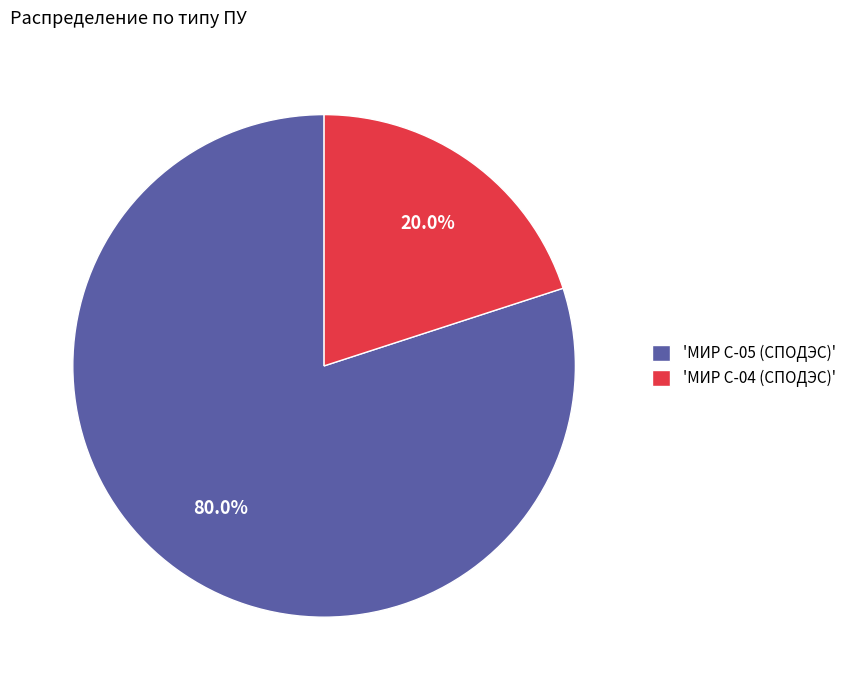

What percentage do 'МИР С-05 (СПОДЭС)' and 'МИР С-04 (СПОДЭС)' together represent?

100.0%